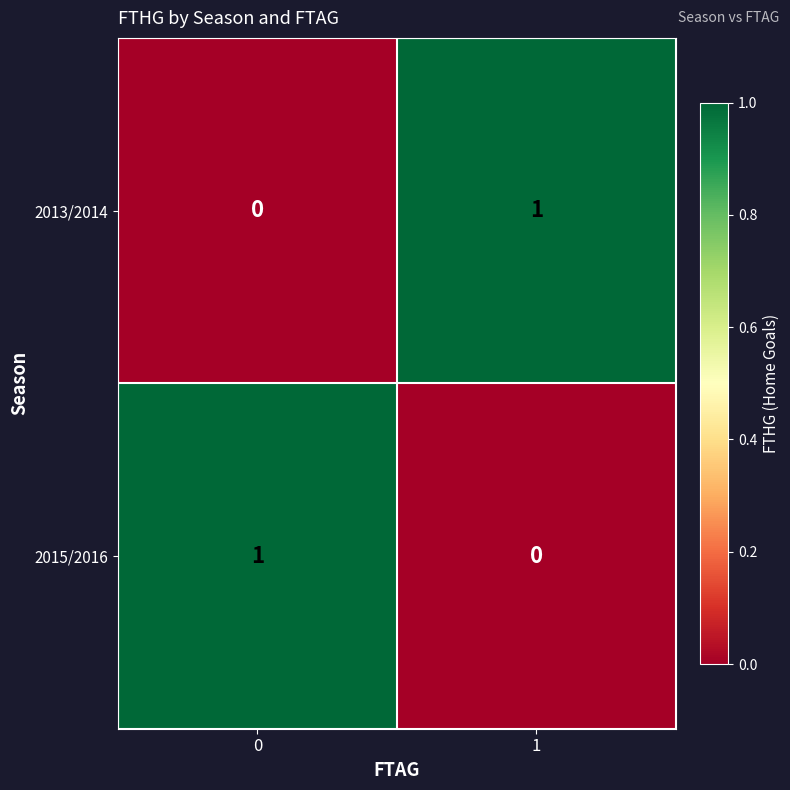

True or false: 2013/2014 has a value of 0 at 1.

False